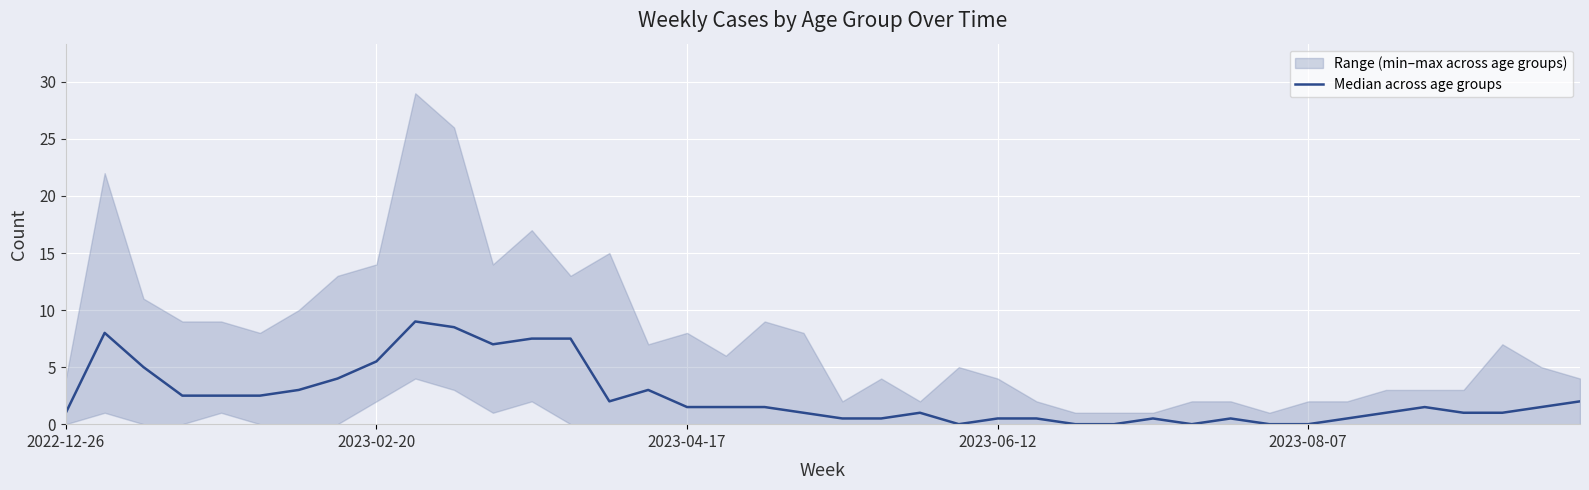

The chart shows a value of 0.0 at 29. True or false?

True